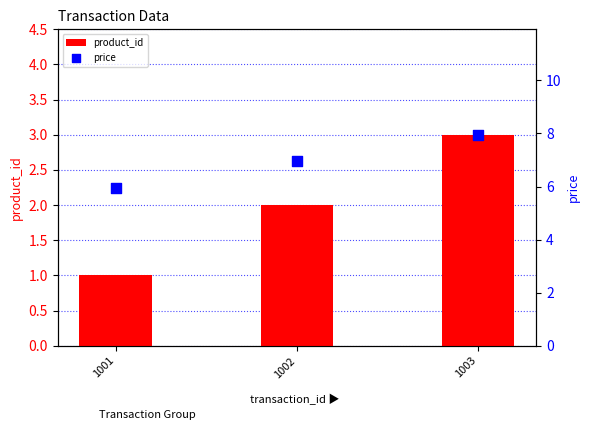

Which series has the largest total across all categories?

price